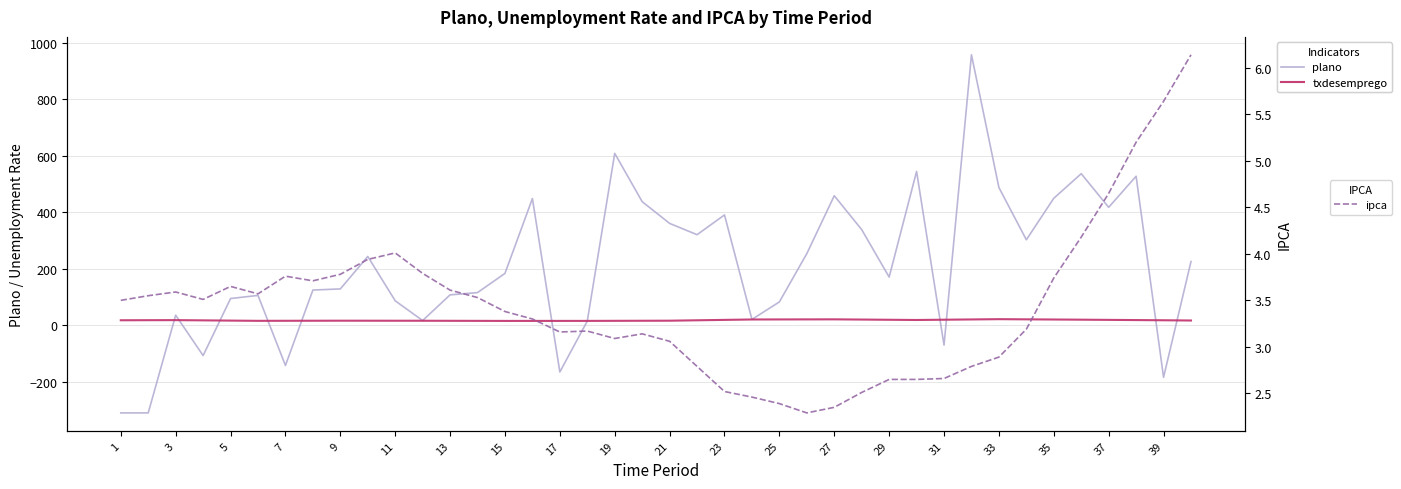

What is the minimum value for ipca?

2.3